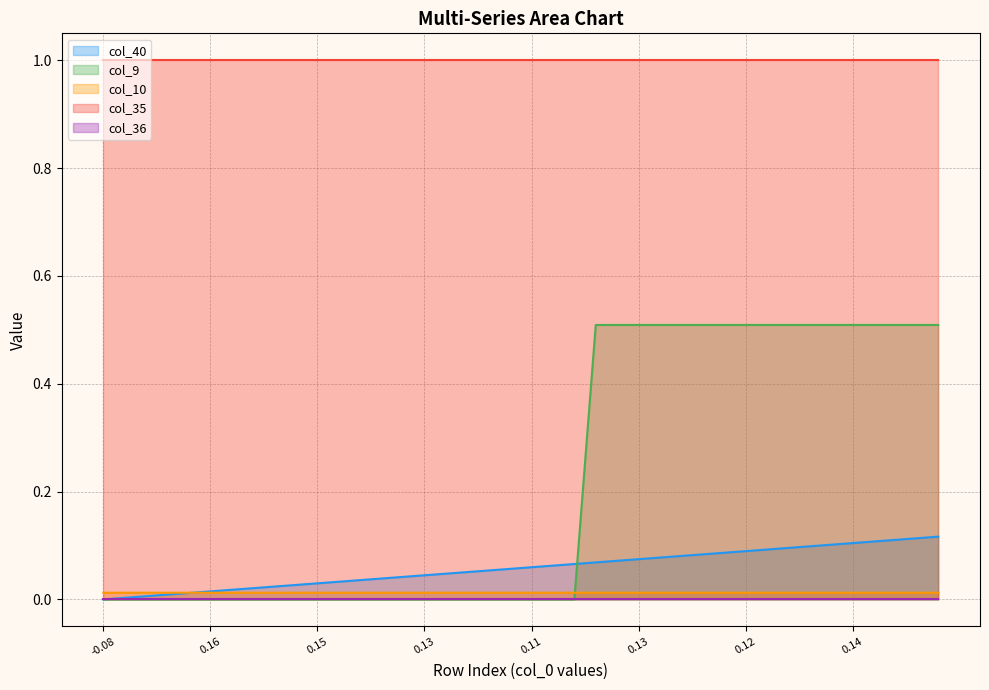

Count the col_10 values in the range 0 to 1.

40